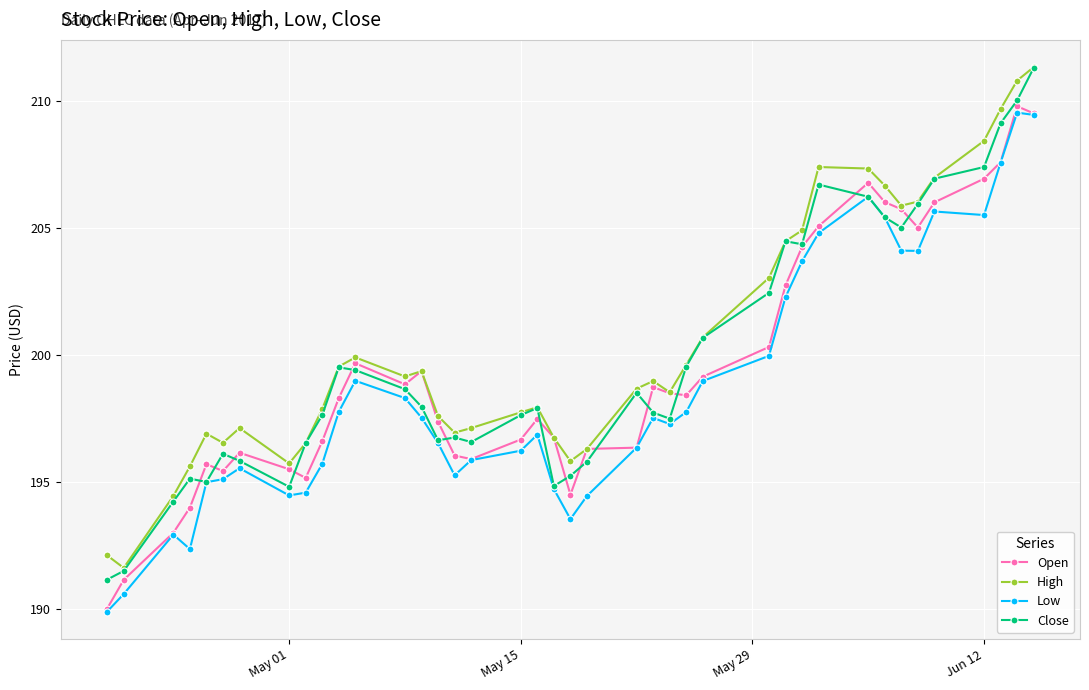

What is the greatest value displayed?

211.3